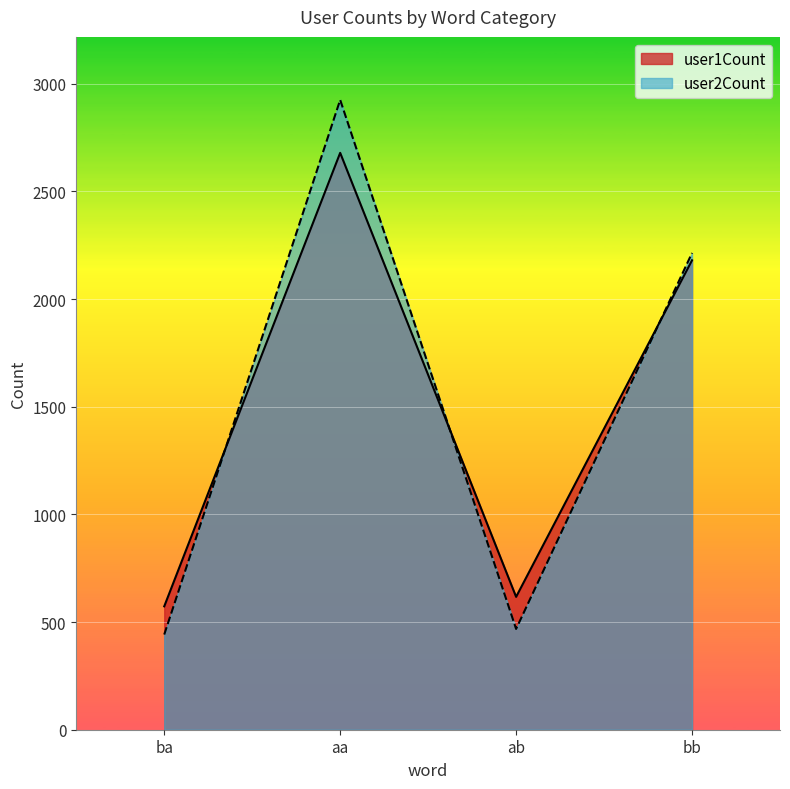

Reading left to right, what are all the values shown in this chart?

user1Count: ba=573	aa=2679	ab=617	bb=2180
user2Count: ba=442	aa=2925	ab=468	bb=2214